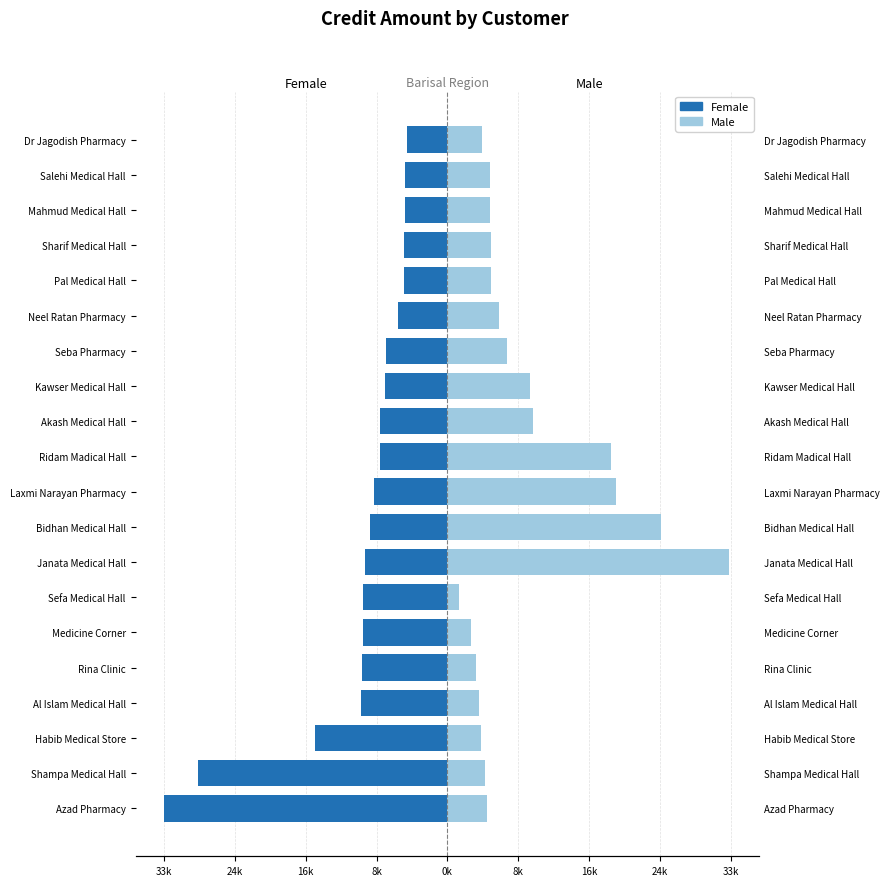

How many bars are there in total?

40